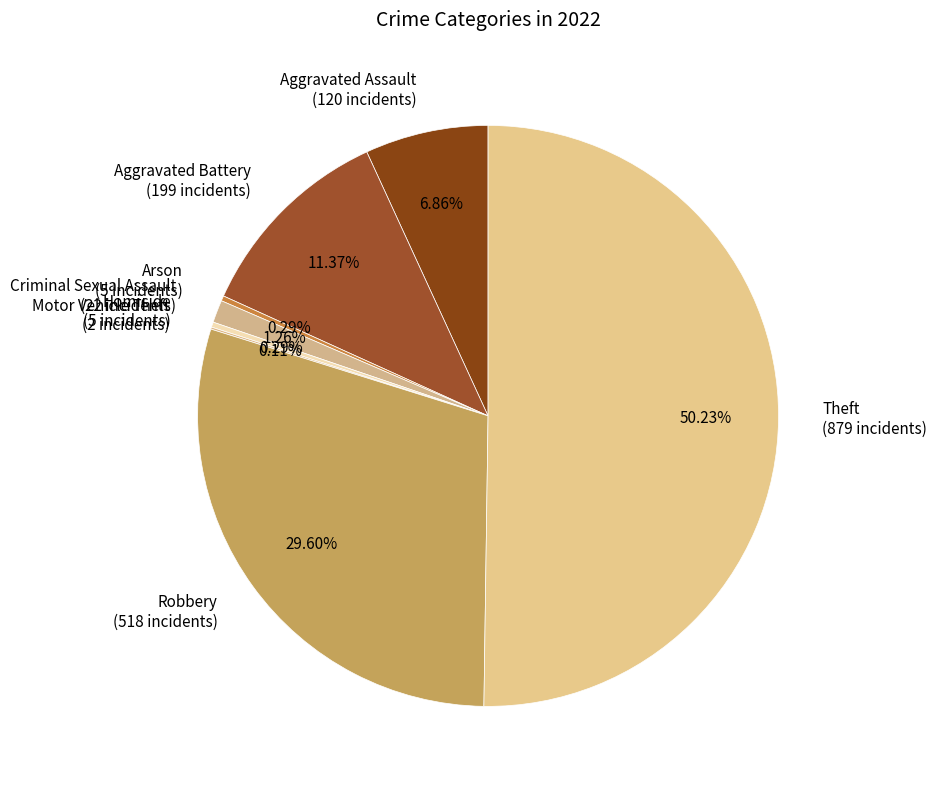

The Arson slice represents 0% of the pie. True or false?

True